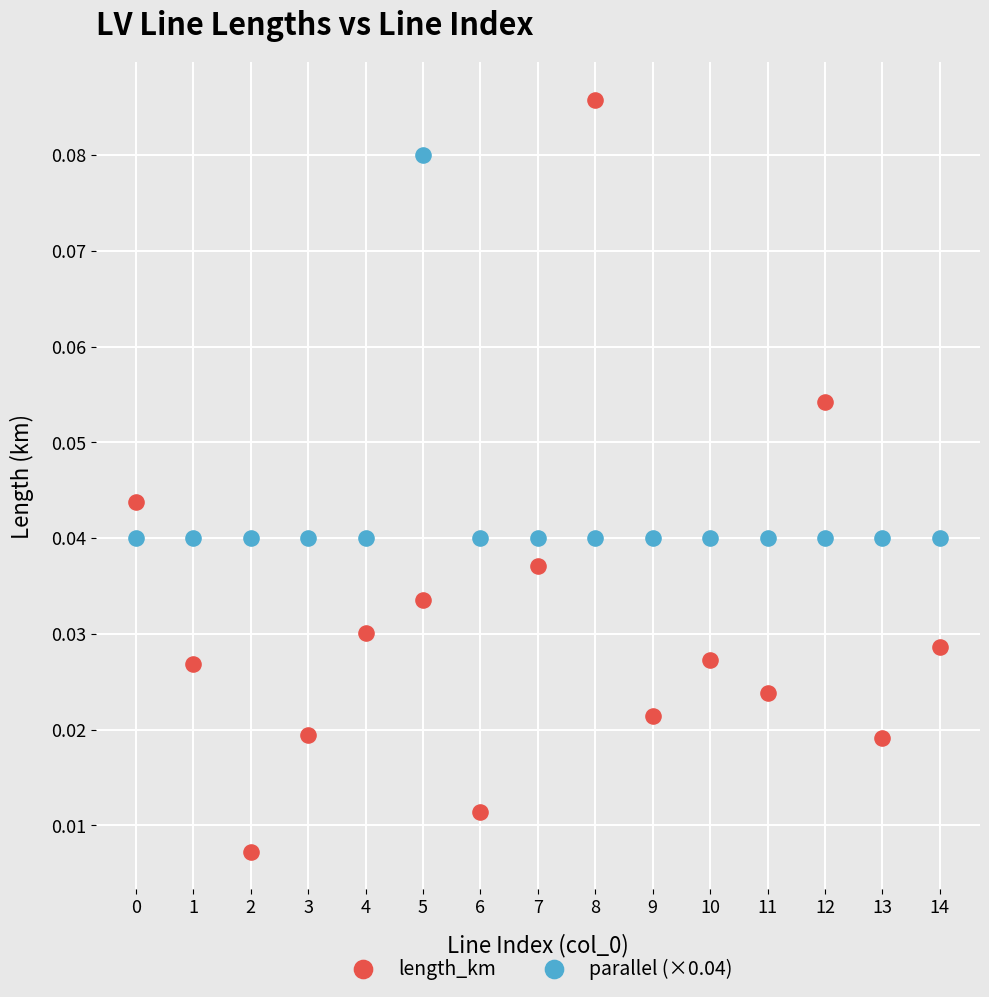

Which series reaches the maximum Y coordinate?

length_km